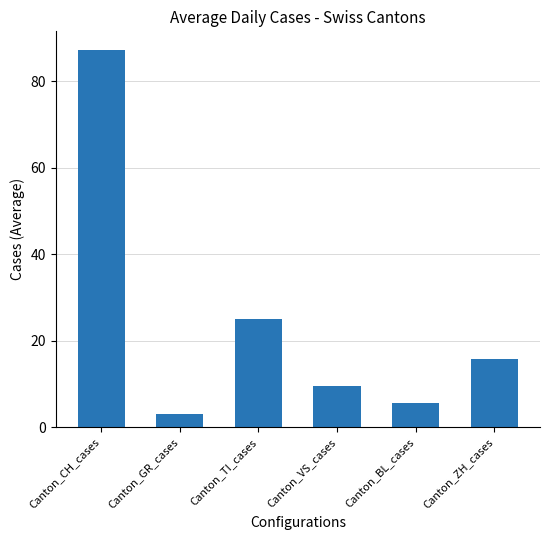

Which category has the highest value across all series?

Canton_CH_cases